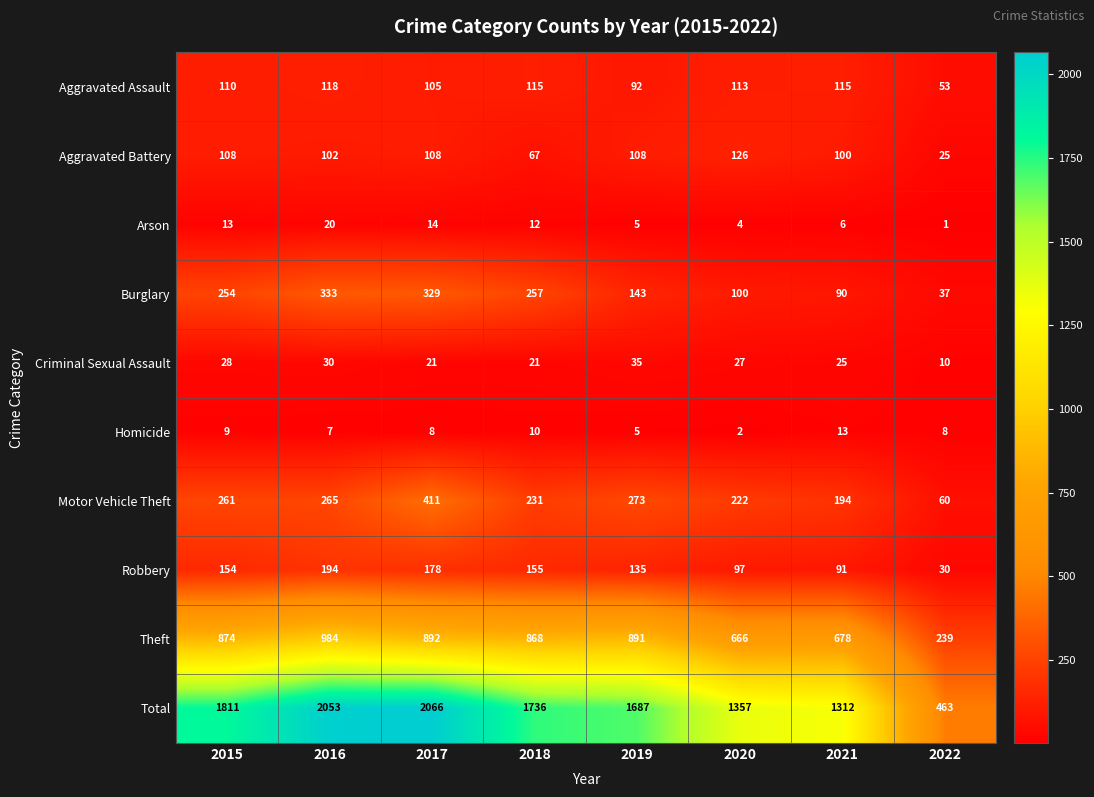

Between 2018 and 2019, which series saw the biggest shift?

Burglary